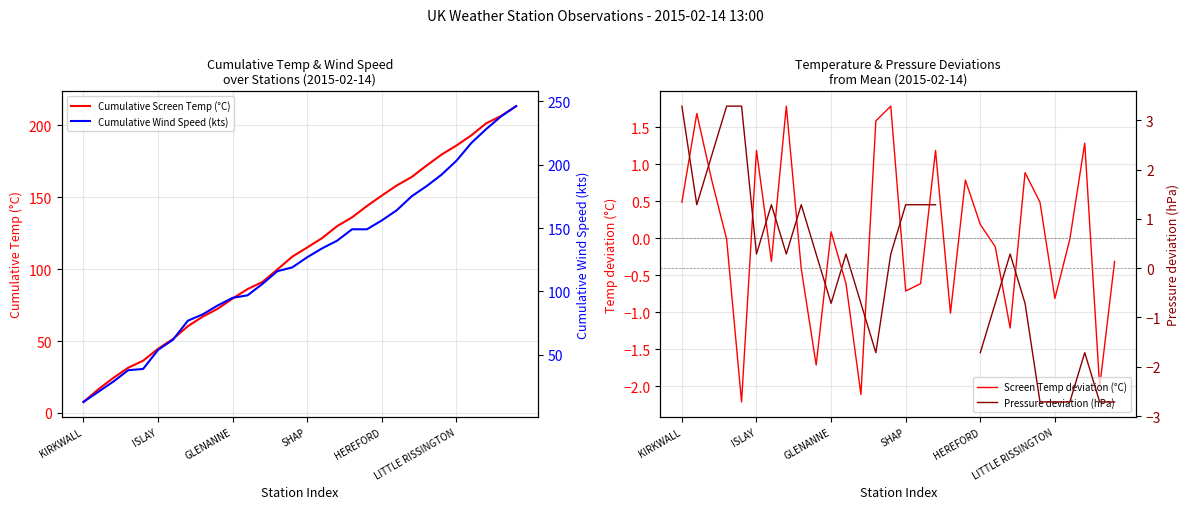

Which series has the largest total across all categories?

Cumulative Wind Speed (kts)